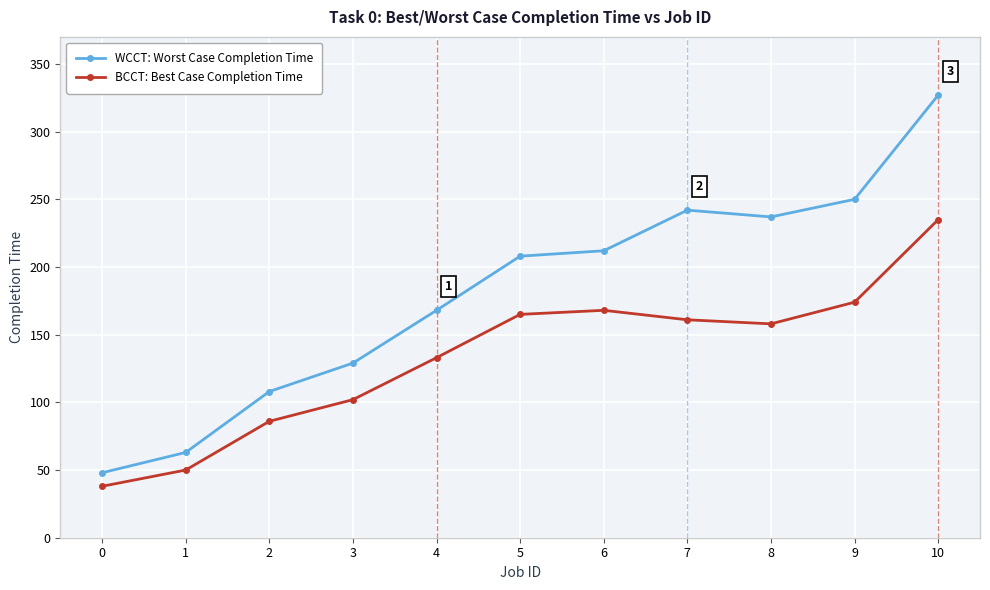

True or false: WCCT: Worst Case Completion Time and BCCT: Best Case Completion Time cross at least once.

False